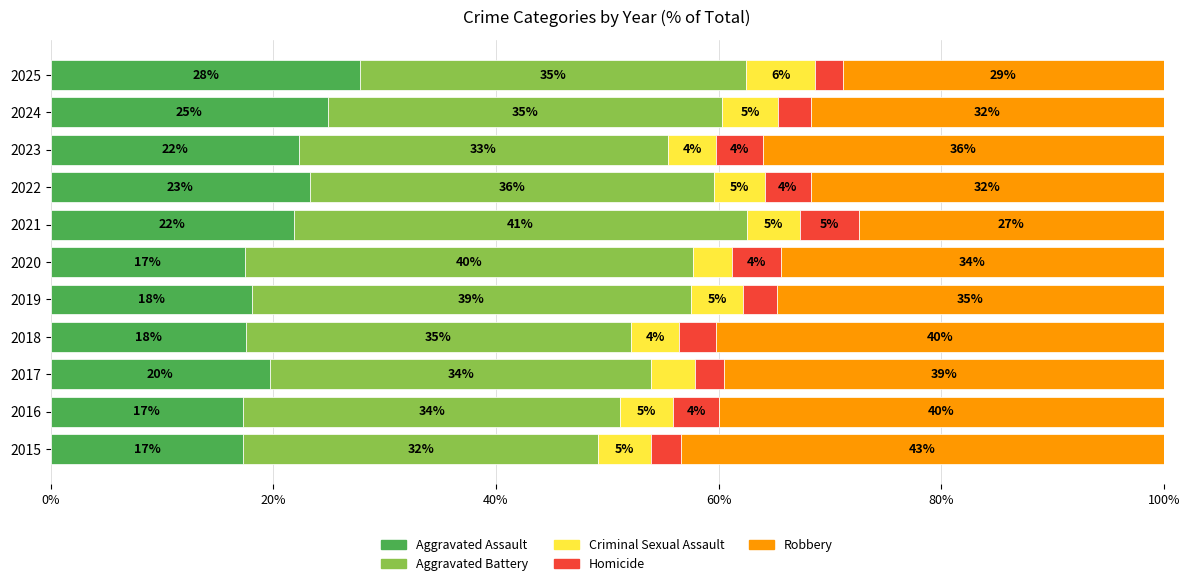

What are all the series names shown in the legend?

Aggravated Assault, Aggravated Battery, Criminal Sexual Assault, Homicide, Robbery